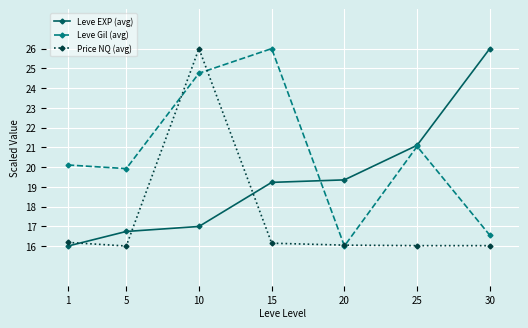

True or false: Price NQ (avg) has more than 2 interior local peaks.

False